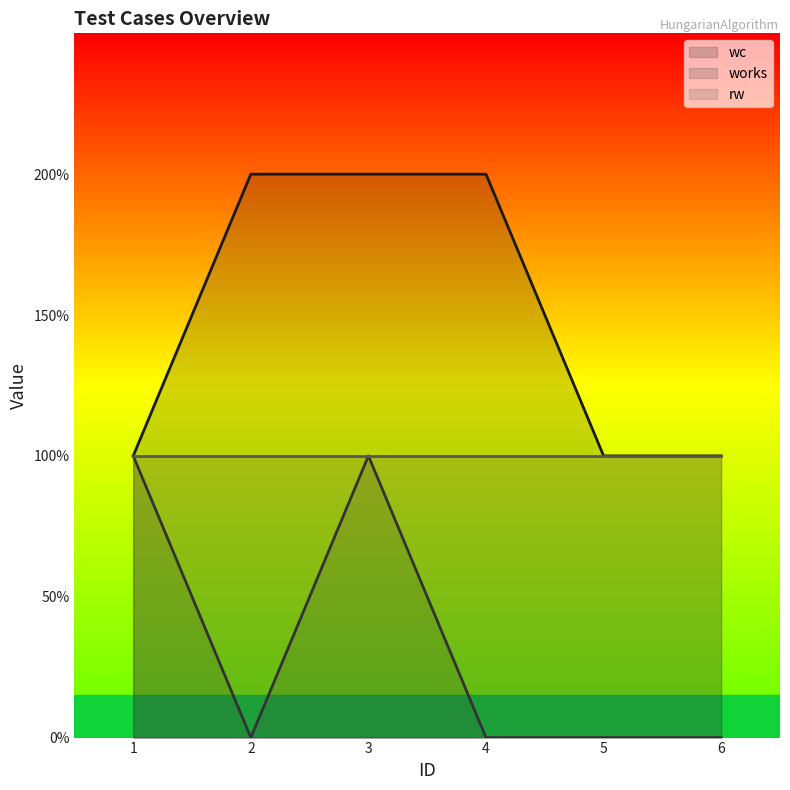

True or false: works and wc cross at least once.

False